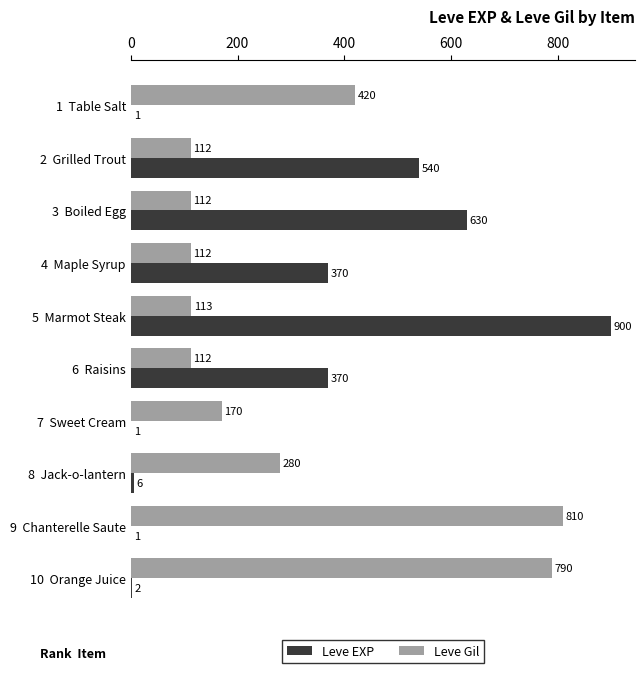

Count the number of categories in the chart.

10